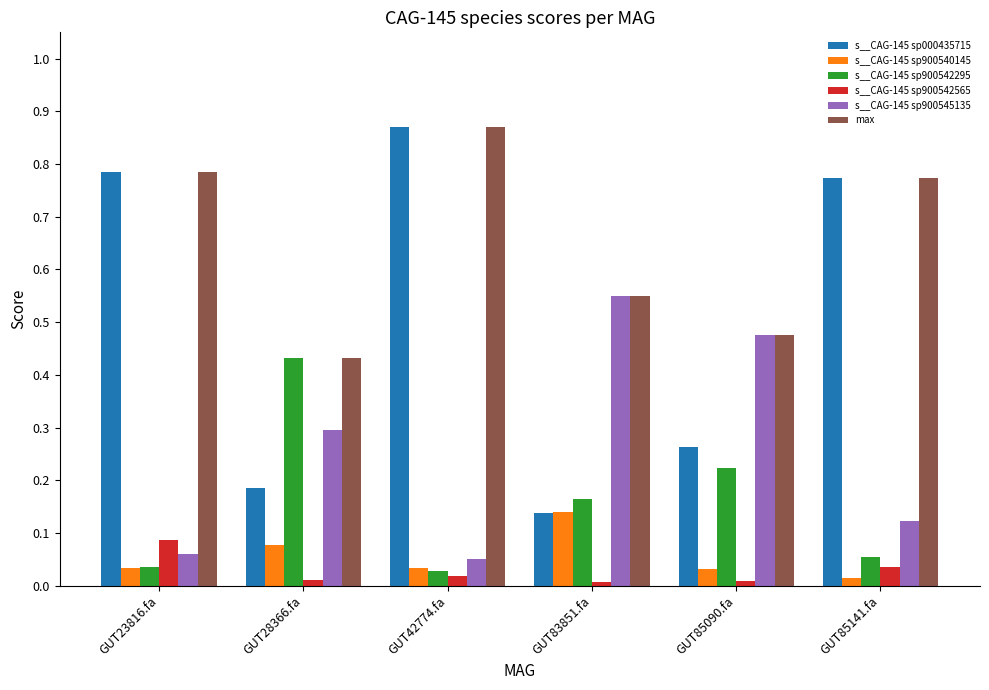

What is the total value across all series at GUT23816.fa?

1.8